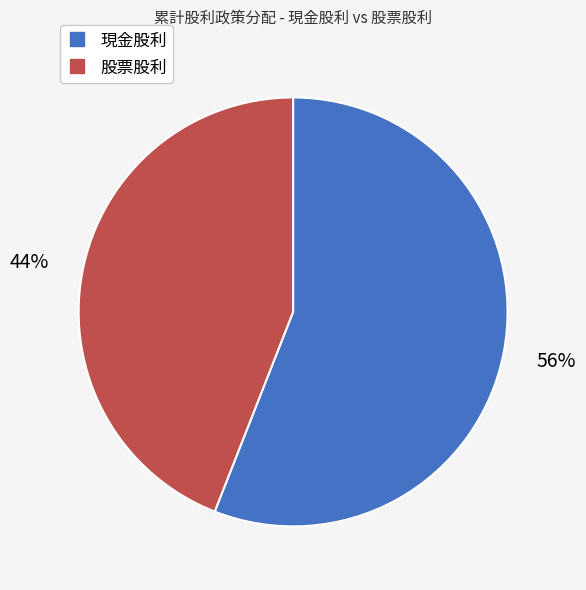

What is the smallest slice in the pie chart?

股票股利